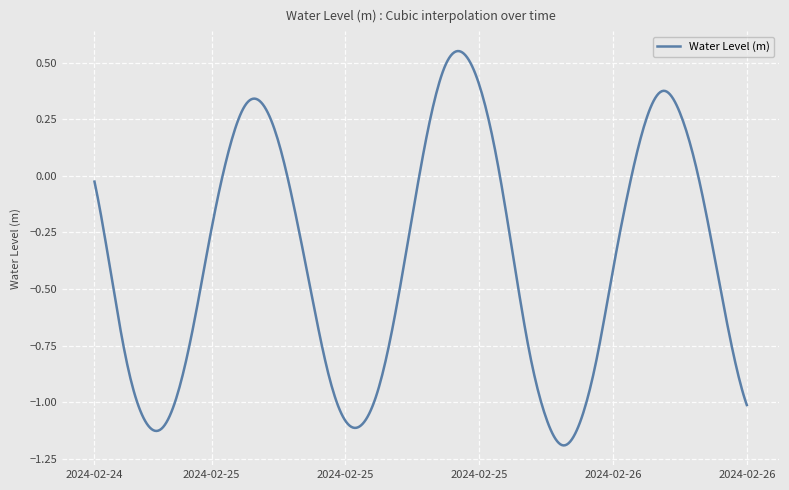

Is this an area chart (filled region under the line)?

No